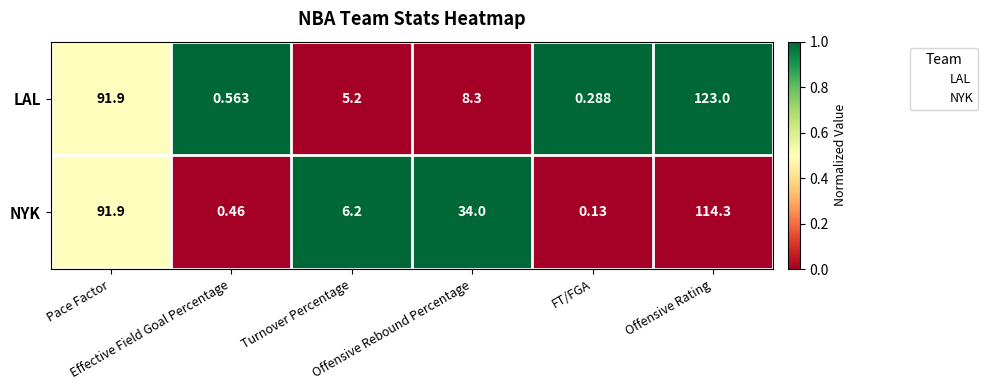

Rank the series by their average value, from highest to lowest.

NYK, LAL